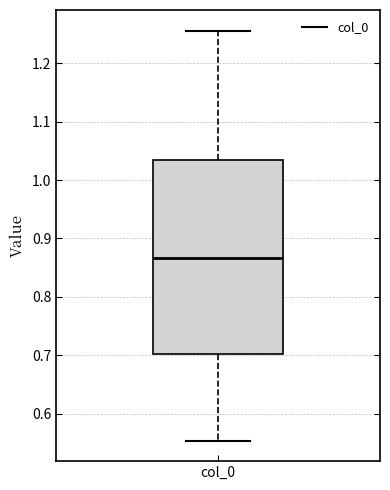

Where is the upper edge of the box for col_0 on the y-axis? The values are not printed on the chart, so give them approximately, as read against the axis.

1.03